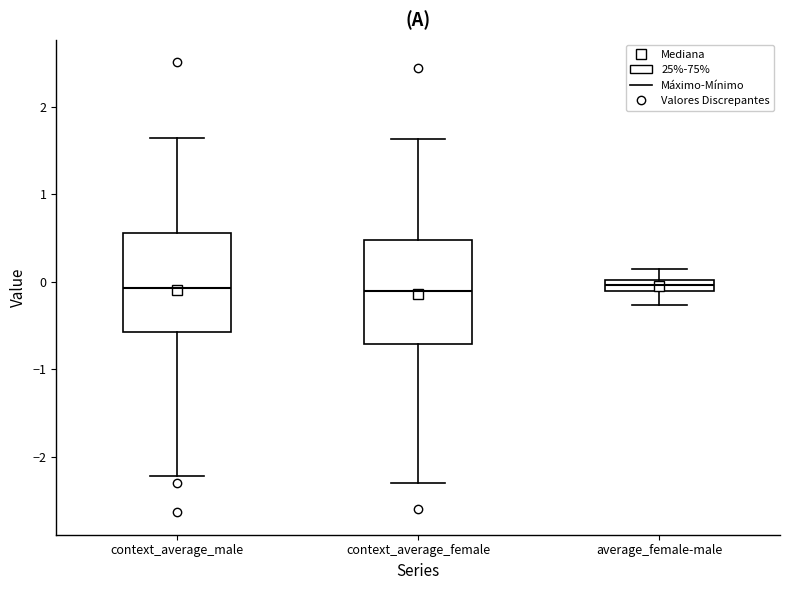

Where does the median line of the box for context_average_male sit on the y-axis? The values are not printed on the chart, so give them approximately, as read against the axis.

-0.1